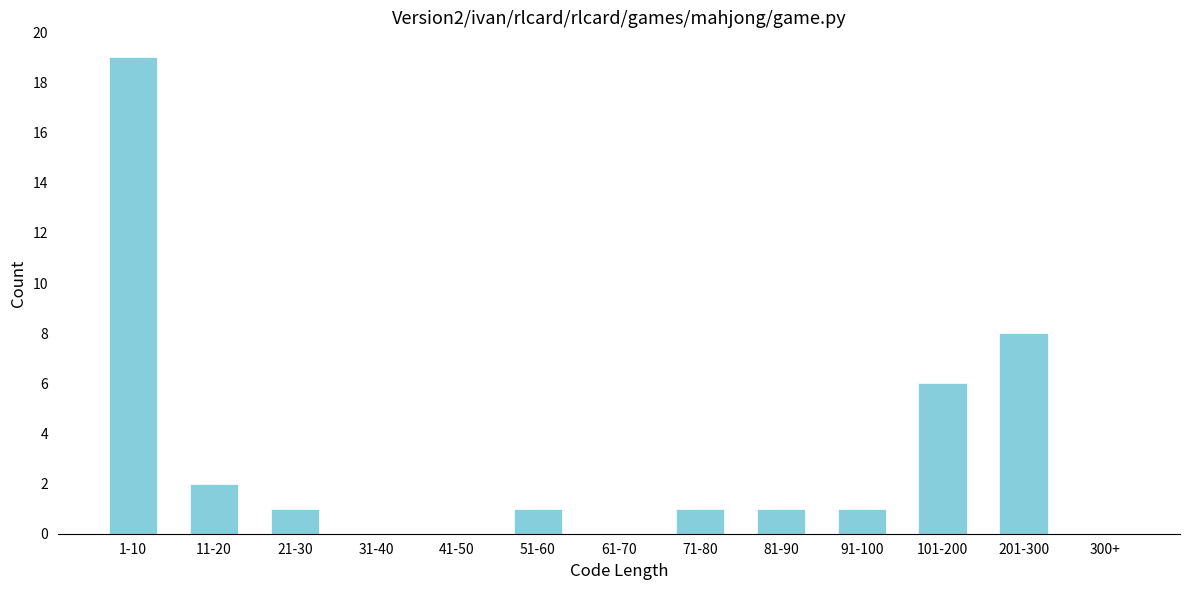

Reading right to left, transcribe all the data shown in this chart.

300+=0	201-300=8	101-200=6	91-100=1	81-90=1	71-80=1	61-70=0	51-60=1	41-50=0	31-40=0	21-30=1	11-20=2	1-10=19